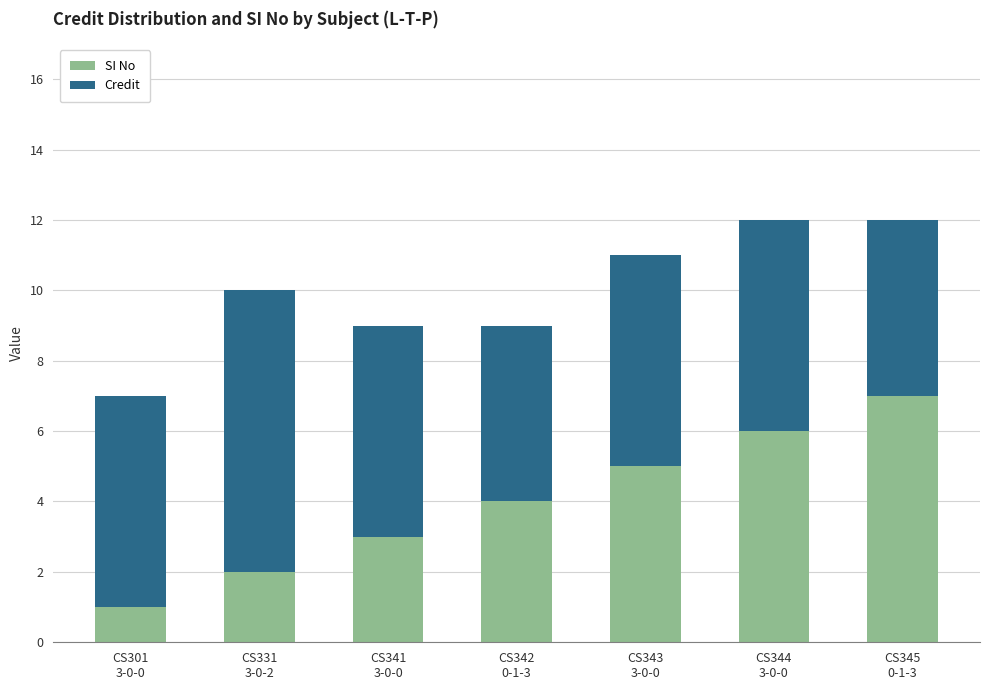

What is the difference between the maximum and minimum values in the SI No series?

6